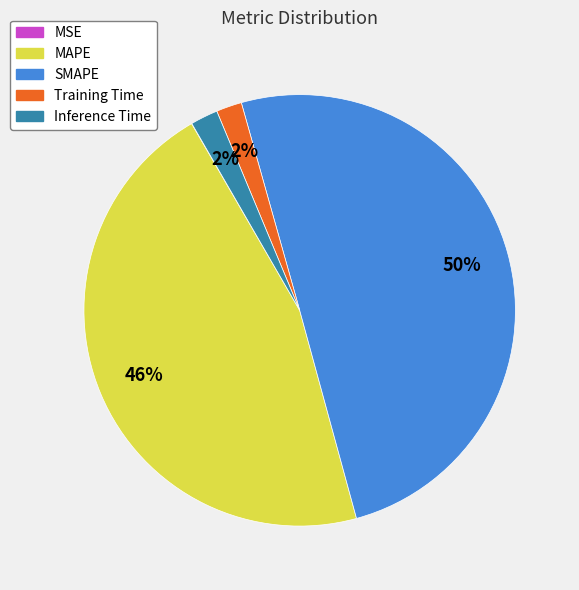

To the nearest percent, what is the difference between the largest and smallest slice percentages?

50%